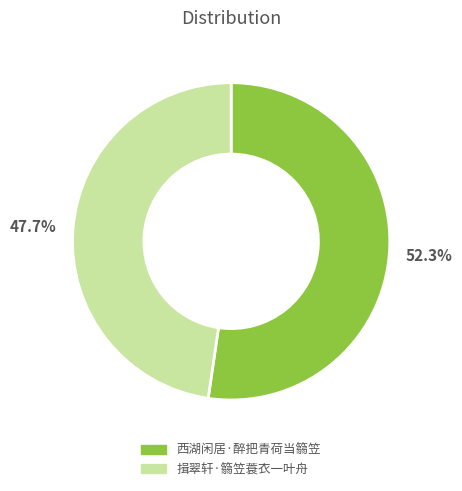

Which slice is the largest?

西湖闲居·醉把青荷当篛笠